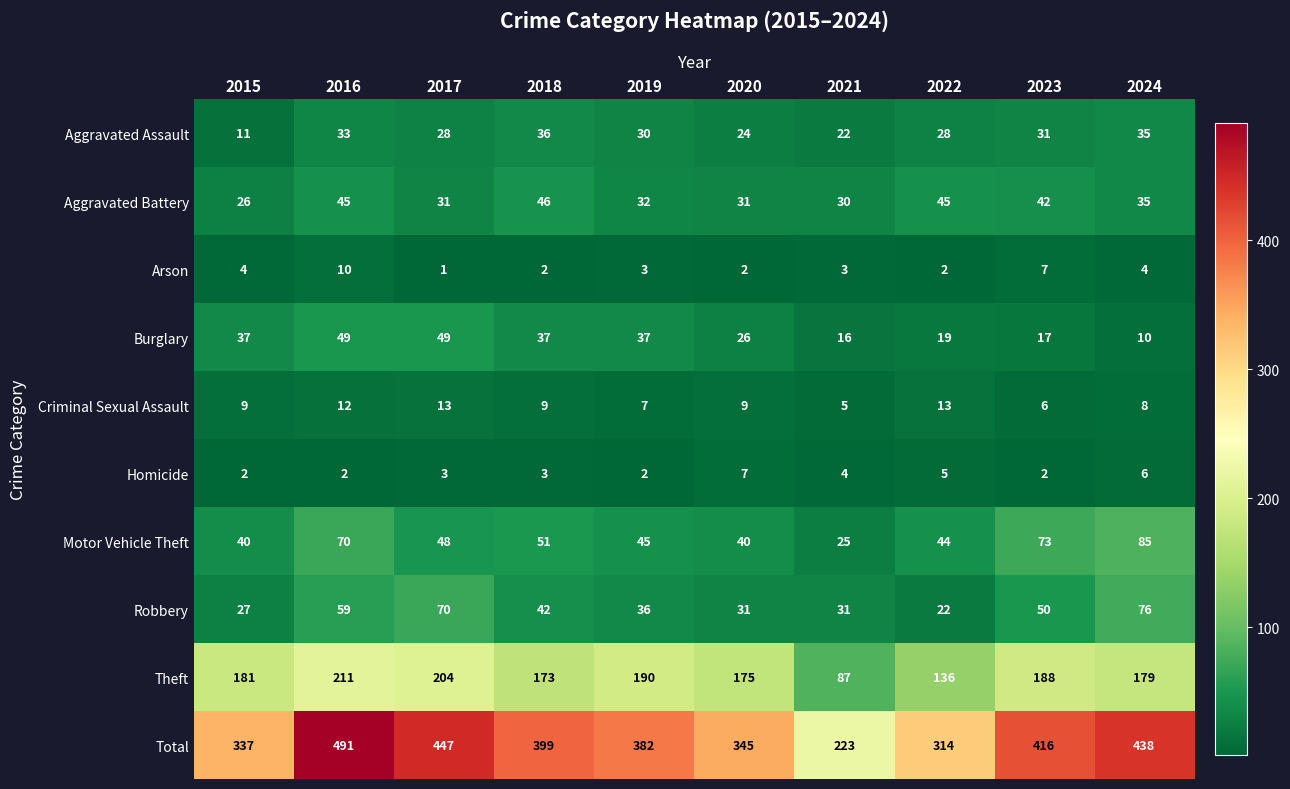

Which series has the widest spread of values?

Total